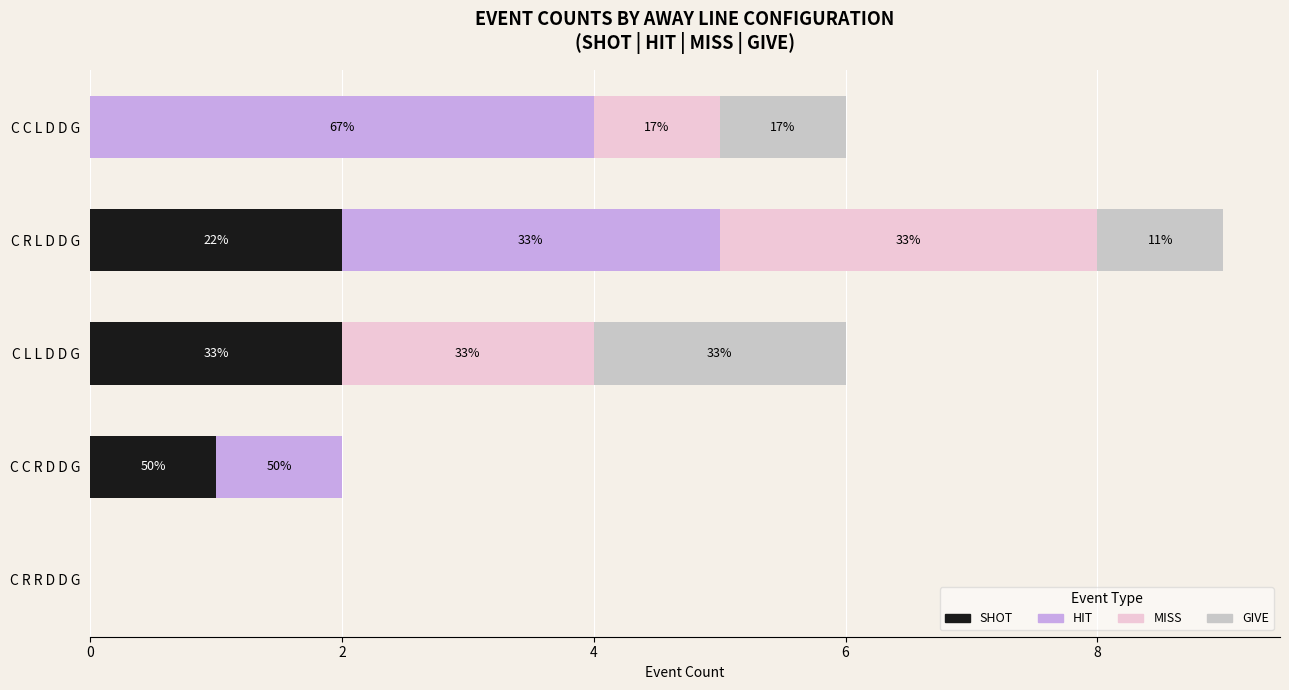

What are all the series names shown in the legend?

SHOT, HIT, MISS, GIVE